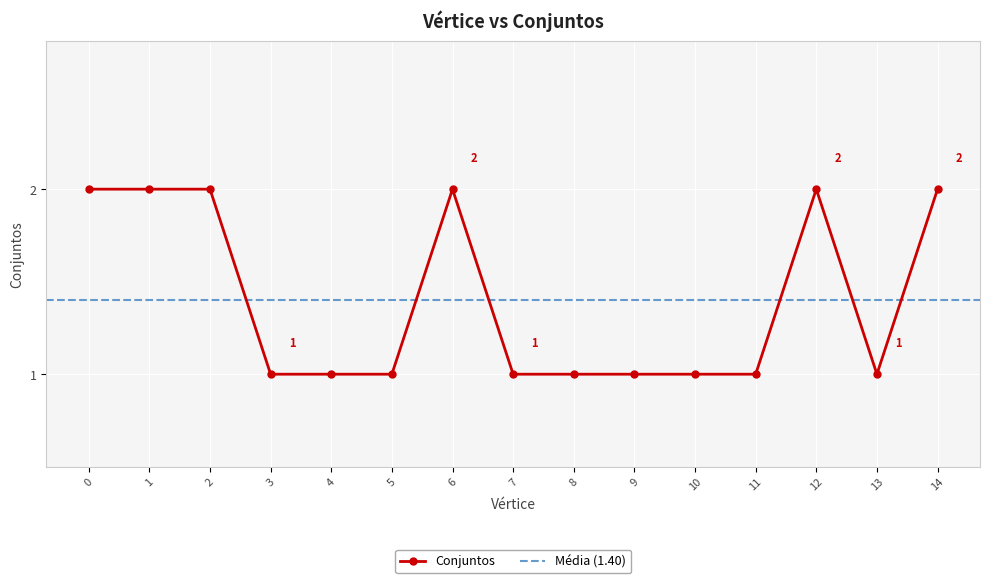

Read the value at 2.

2